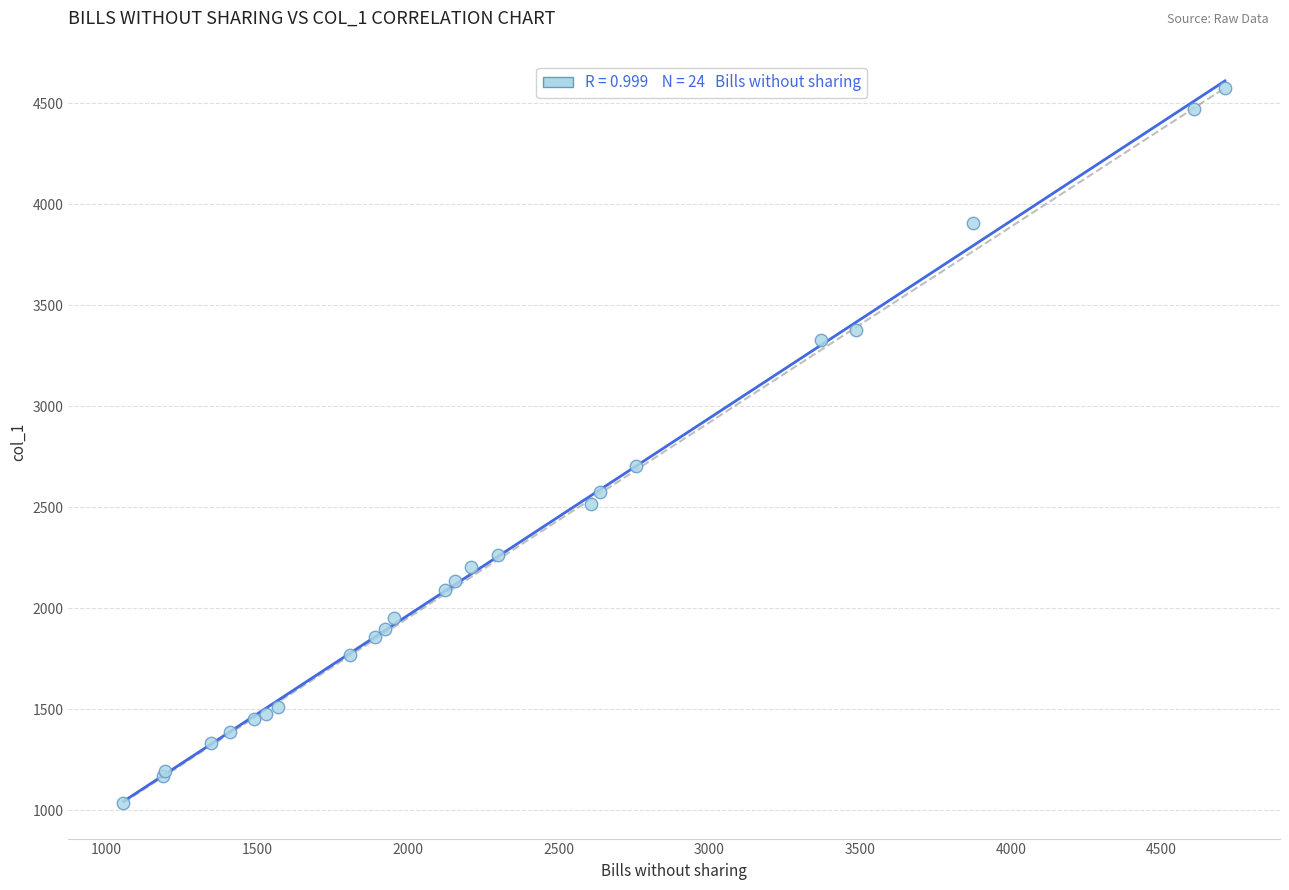

What Y value in the scatter plot is closest to 2807?

2702.2